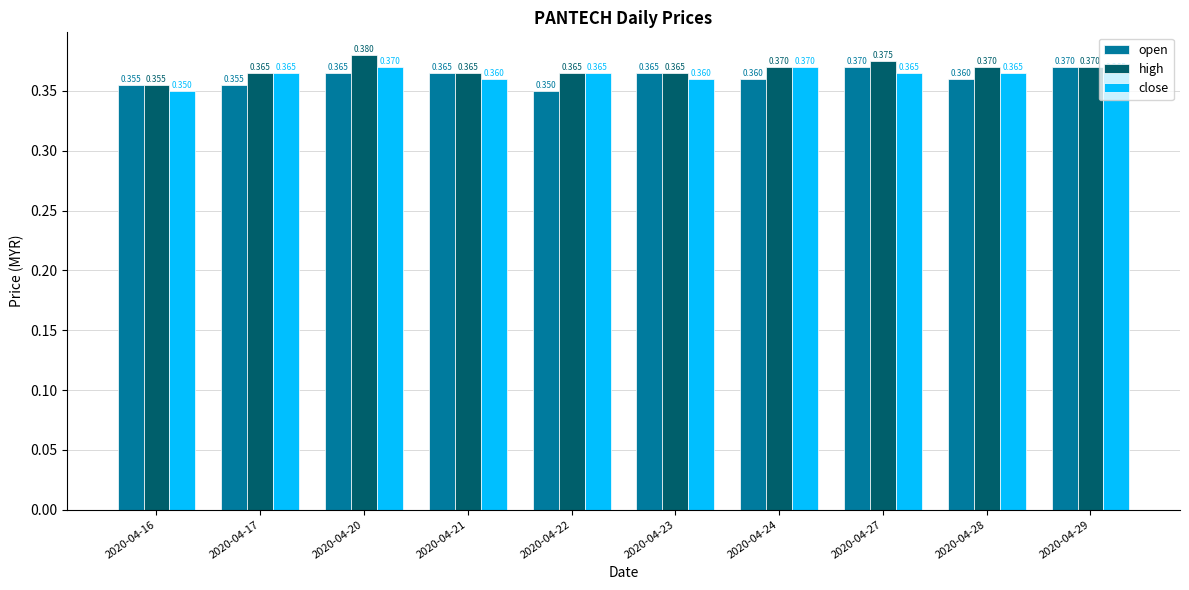

Which series has the largest total across all categories?

high